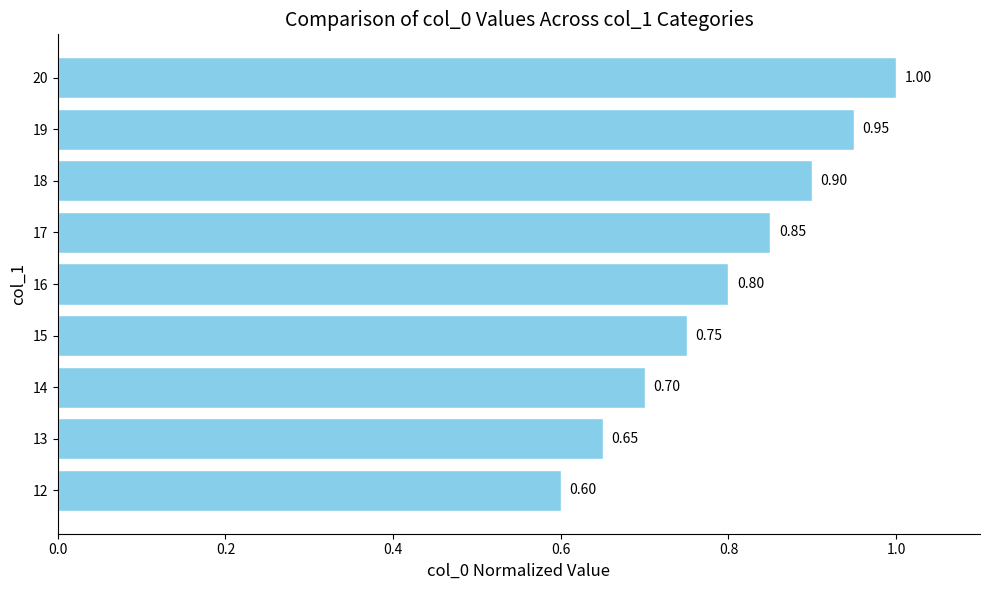

What is the change in value from 17 to 19?

+0.1